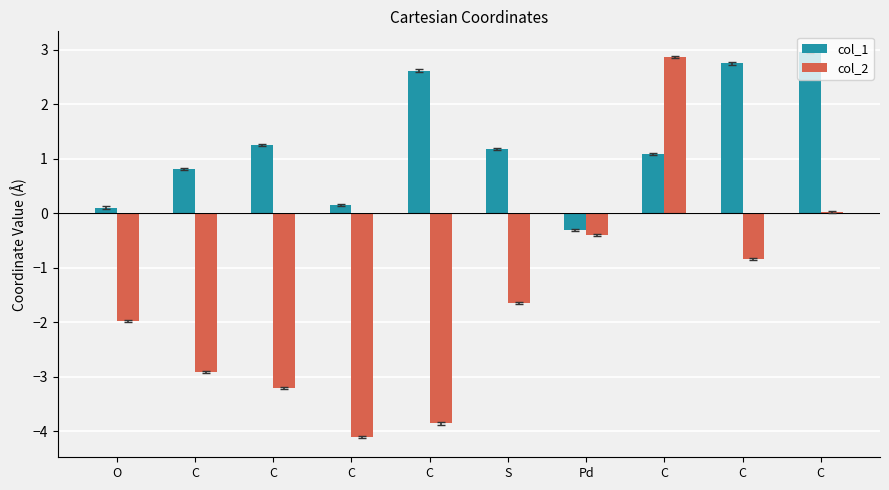

Does the chart contain stacked bars?

No